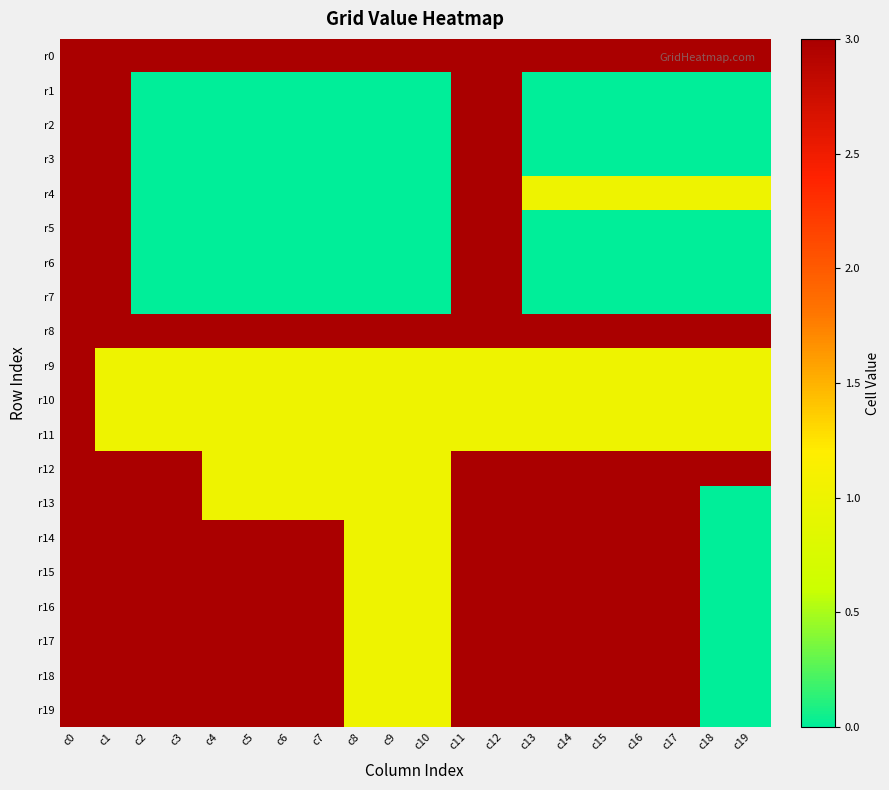

Which series has the largest total across all categories?

r0